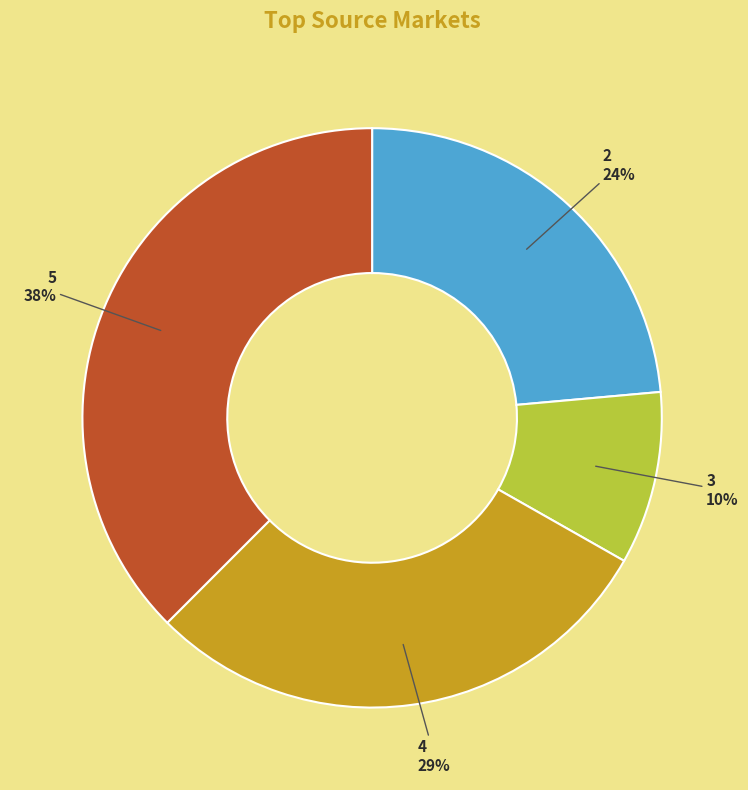

How many slices are in this pie chart?

4